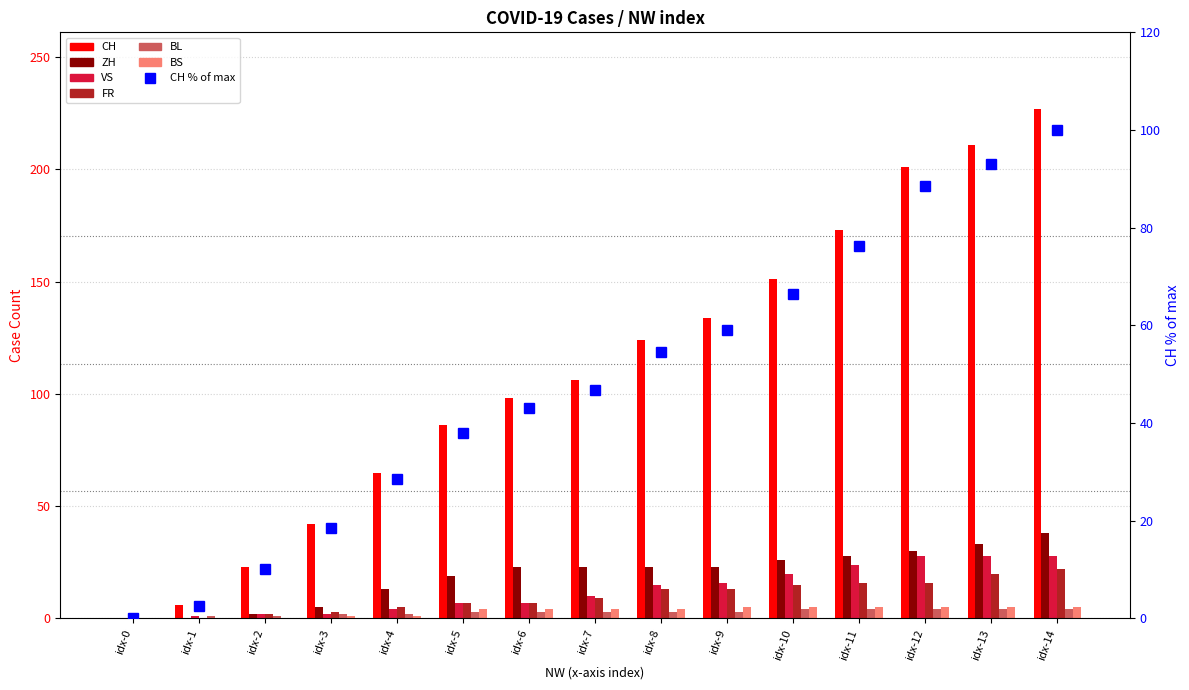

What are all the series names shown in the legend?

CH, ZH, VS, FR, BL, BS